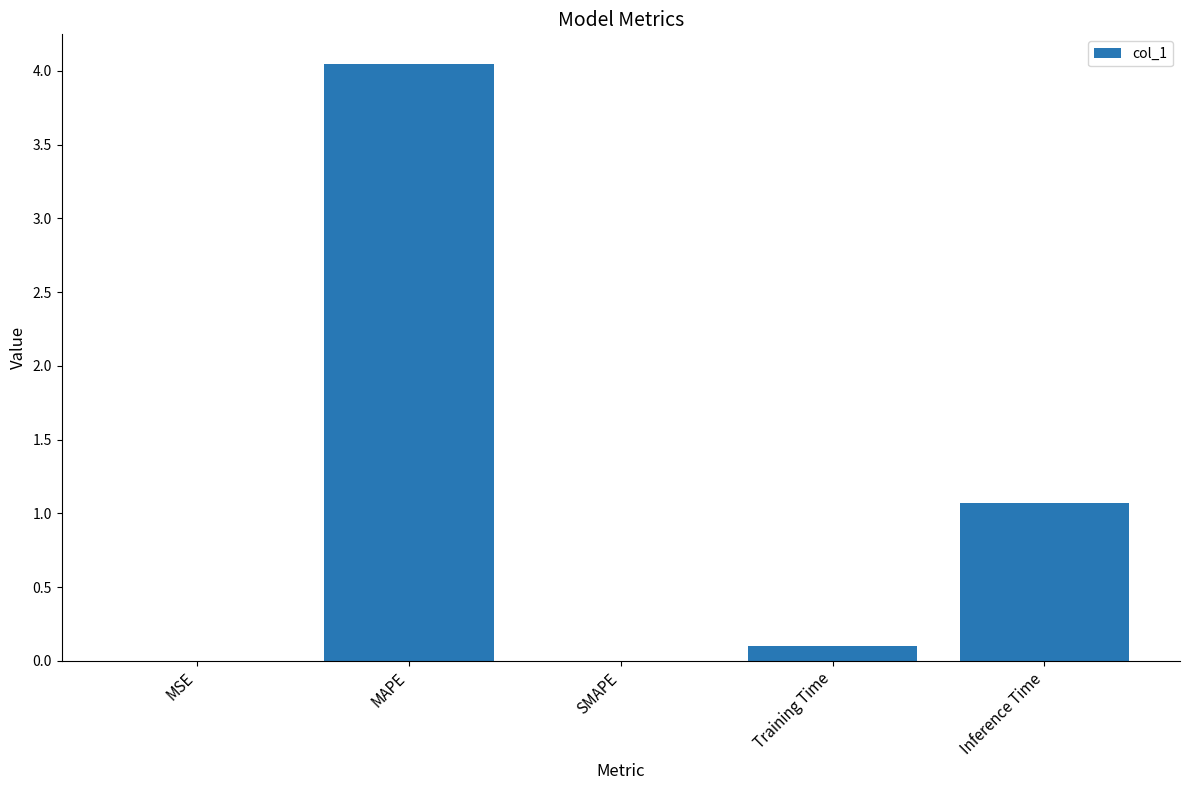

Which has a higher value, Inference Time or MSE?

Inference Time